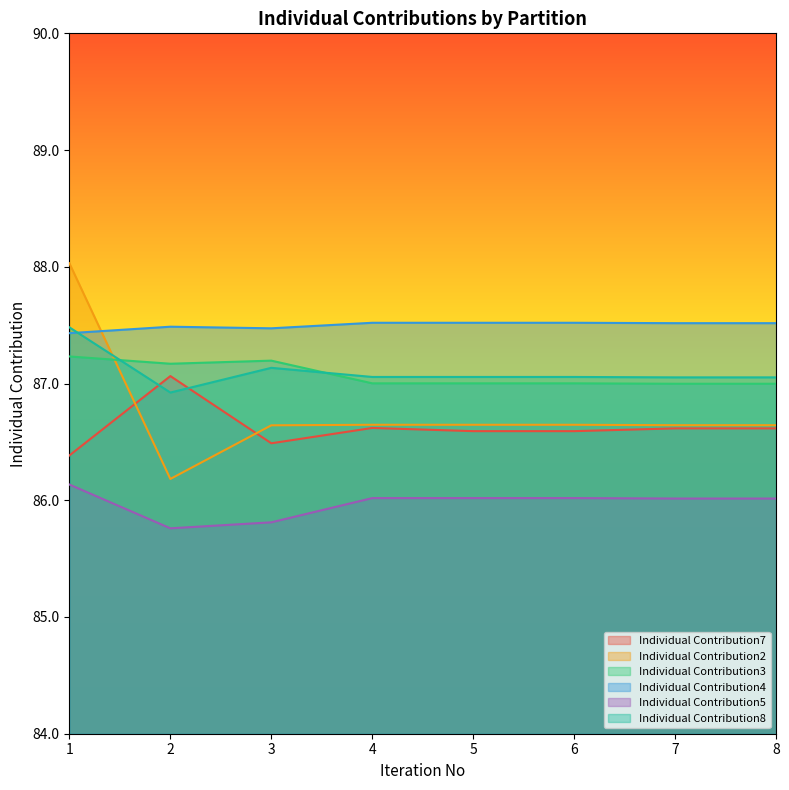

Which series has the largest total across all categories?

Individual Contribution4